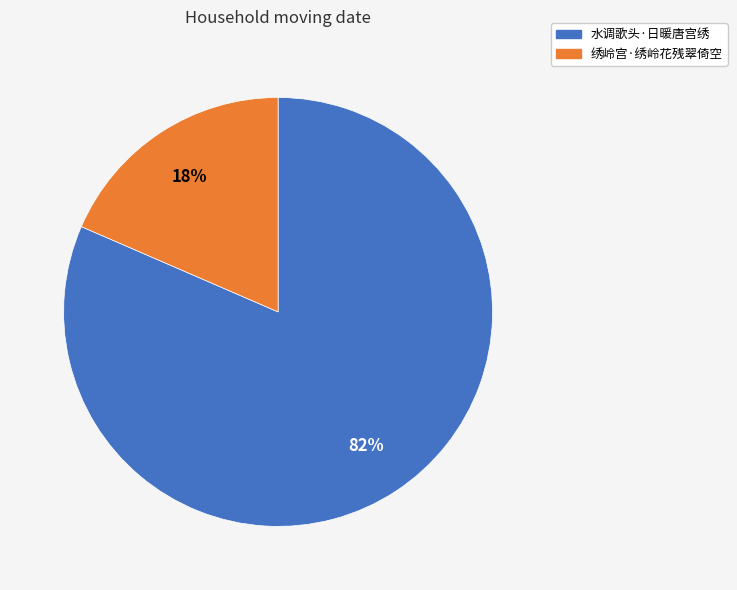

Combined, do 水调歌头·日暖唐宫绣 and 绣岭宫·绣岭花残翠倚空 account for over 50%?

Yes